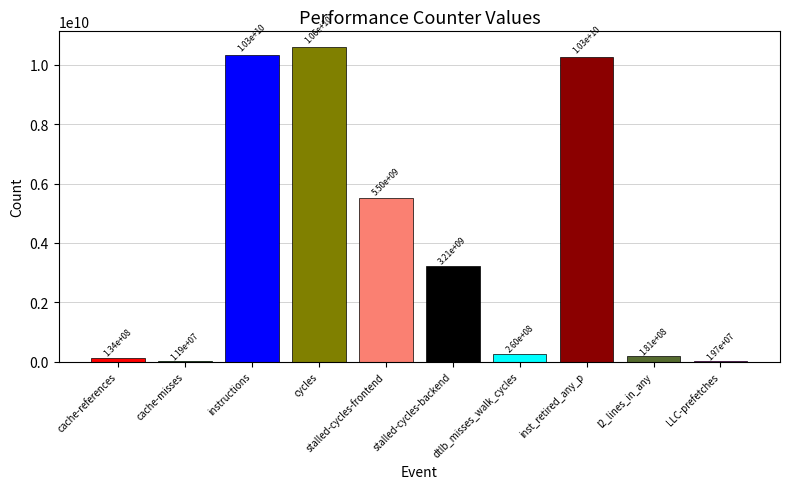

Between instructions and cache-misses, which is larger?

instructions